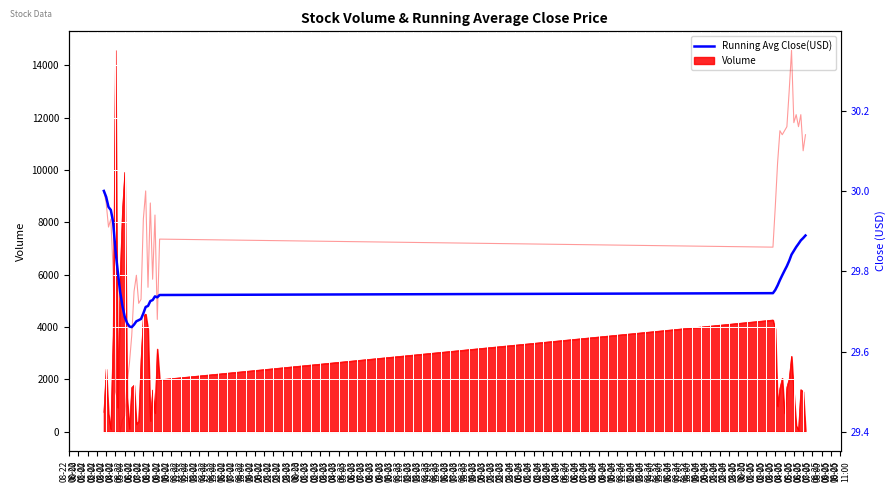

Rank the categories by value from highest to lowest.

08-22
00:00, 08-22
01:00, 08-22
02:00, 08-22
03:00, 08-22
04:00, 08-23
15:00, 08-23
14:00, 08-23
13:00, 08-23
12:00, 08-23
11:00, 08-22
05:00, 08-23
10:00, 08-23
09:00, 08-23
08:00, 08-23
07:00, 08-23
06:00, 08-22
06:00, 08-23
05:00, 08-23
04:00, 08-23
03:00, 08-23
02:00, 08-22
07:00, 08-23
01:00, 08-23
00:00, 08-22
22:00, 08-22
23:00, 08-22
21:00, 08-22
20:00, 08-22
19:00, 08-22
08:00, 08-22
18:00, 08-22
17:00, 08-22
09:00, 08-22
16:00, 08-22
15:00, 08-22
14:00, 08-22
10:00, 08-22
13:00, 08-22
11:00, 08-22
12:00